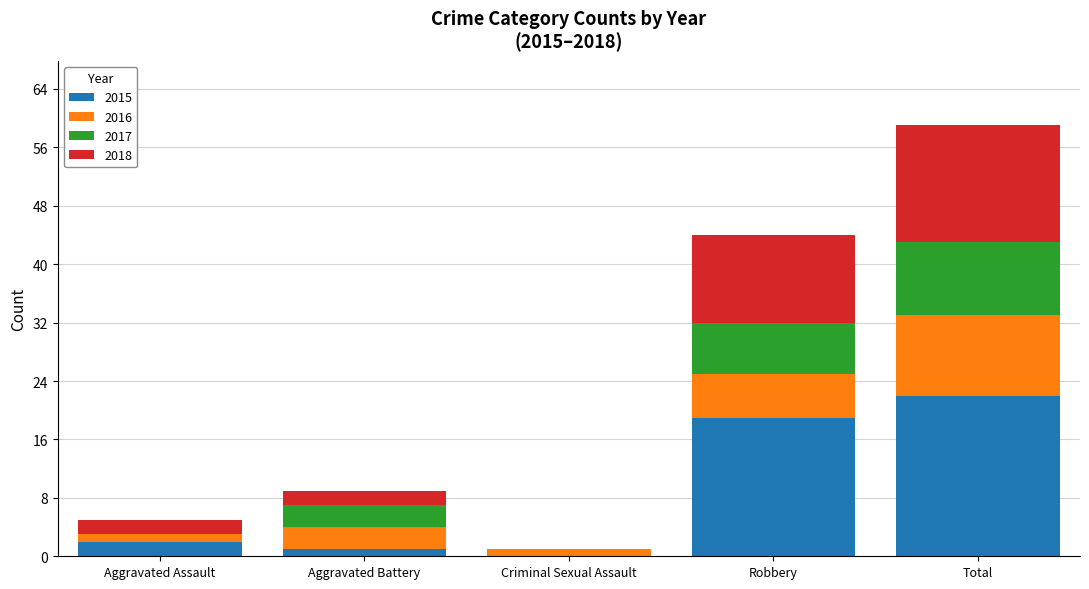

How many categories are shown in the chart?

5